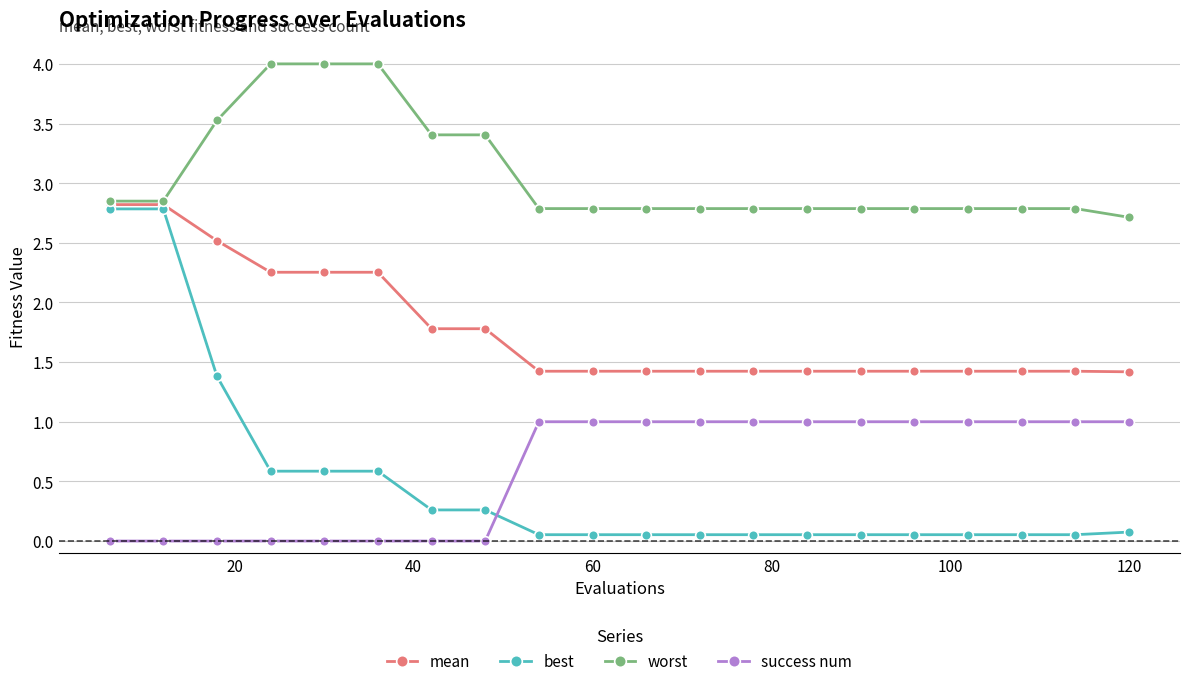

What is the sum of all success num values?

12.0